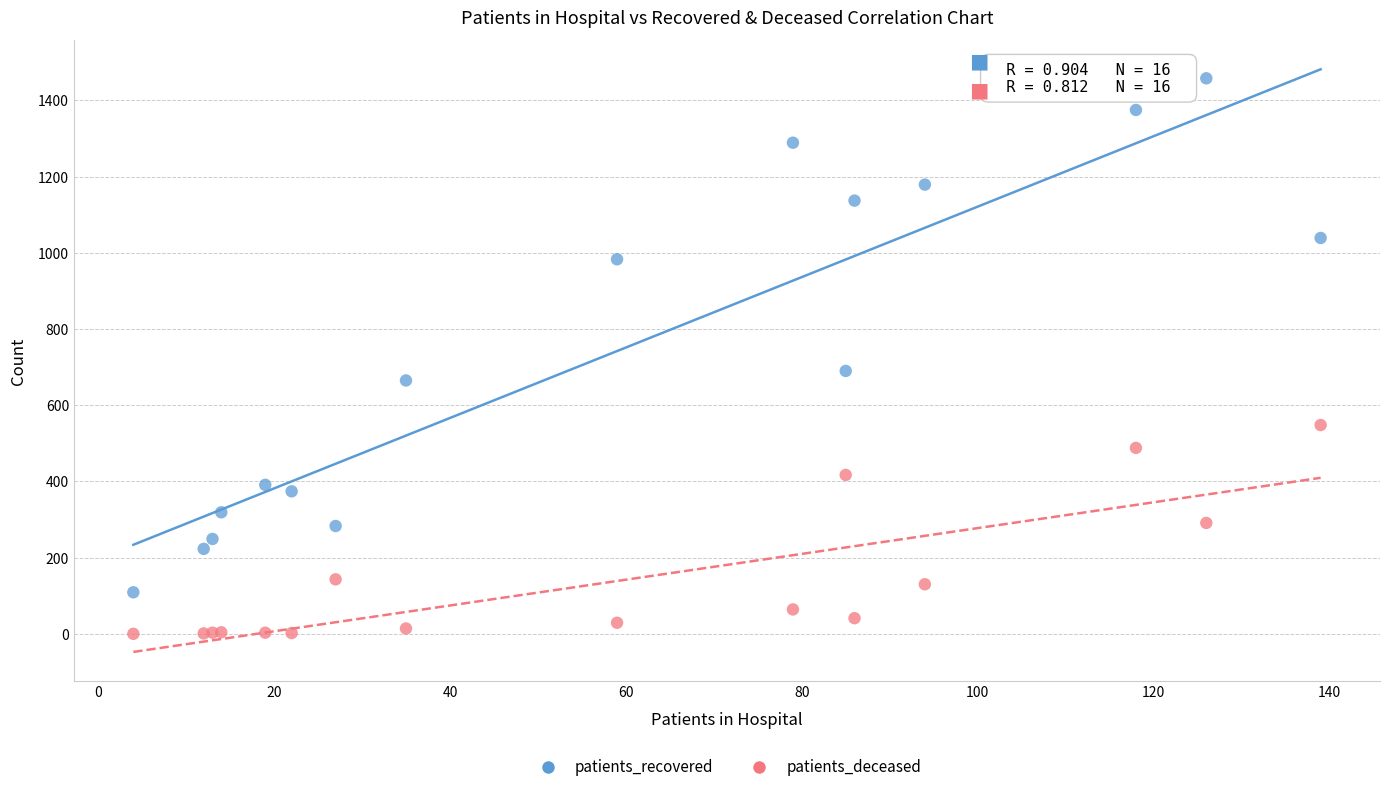

Which series has the widest spread of Y values?

patients_recovered